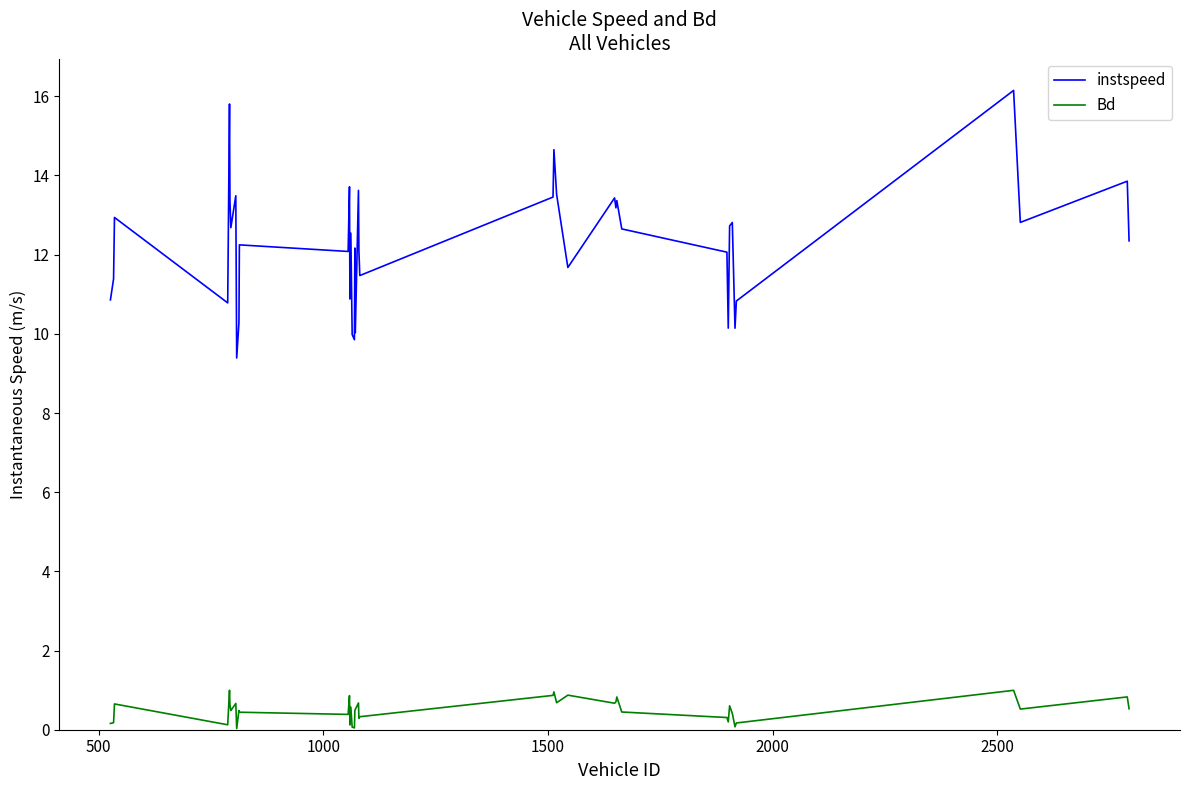

True or false: Bd and instspeed intersect in this chart.

False